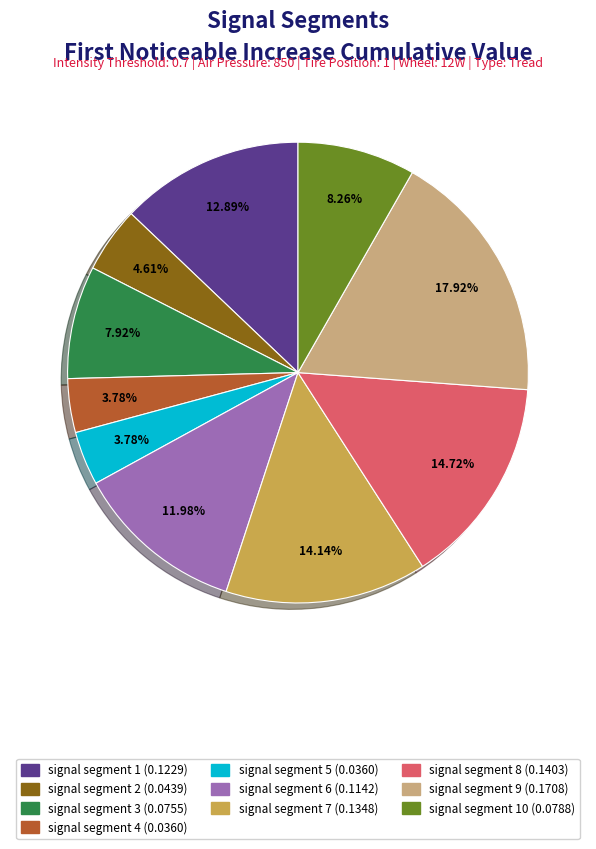

Is there a majority slice in this chart?

No